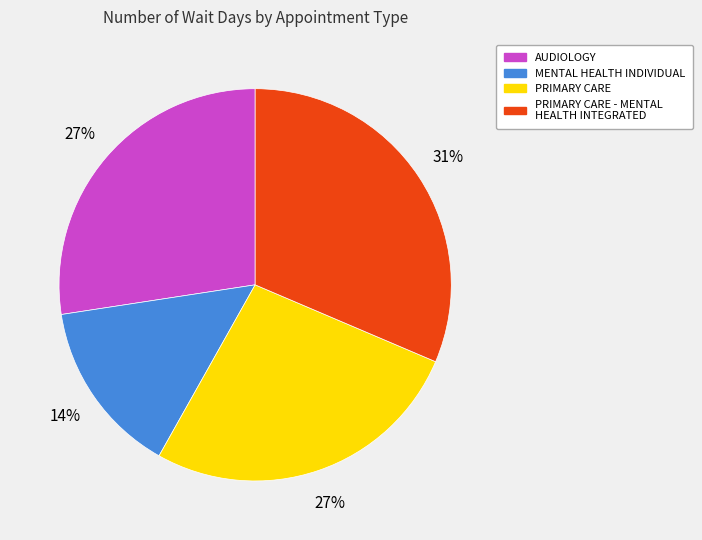

To the nearest percent, what is the difference between the largest and smallest slice percentages?

17%